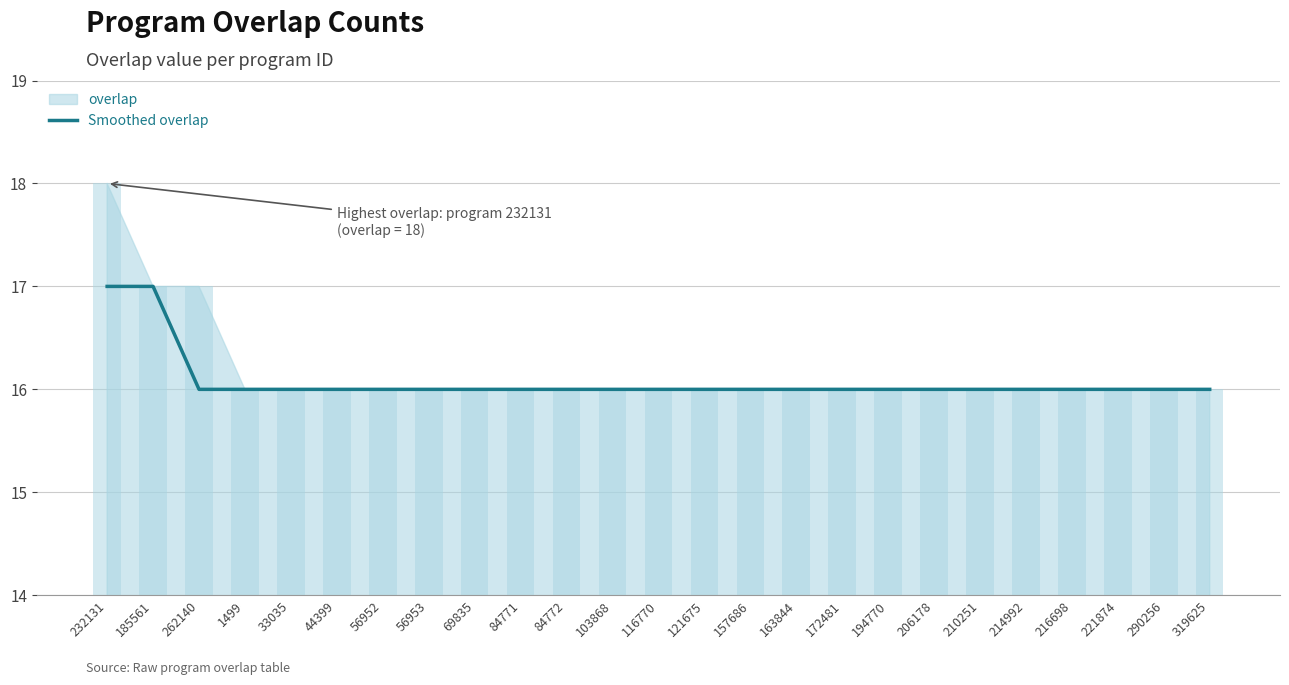

The Smoothed overlap series shows 5 at 56953. True or false?

False